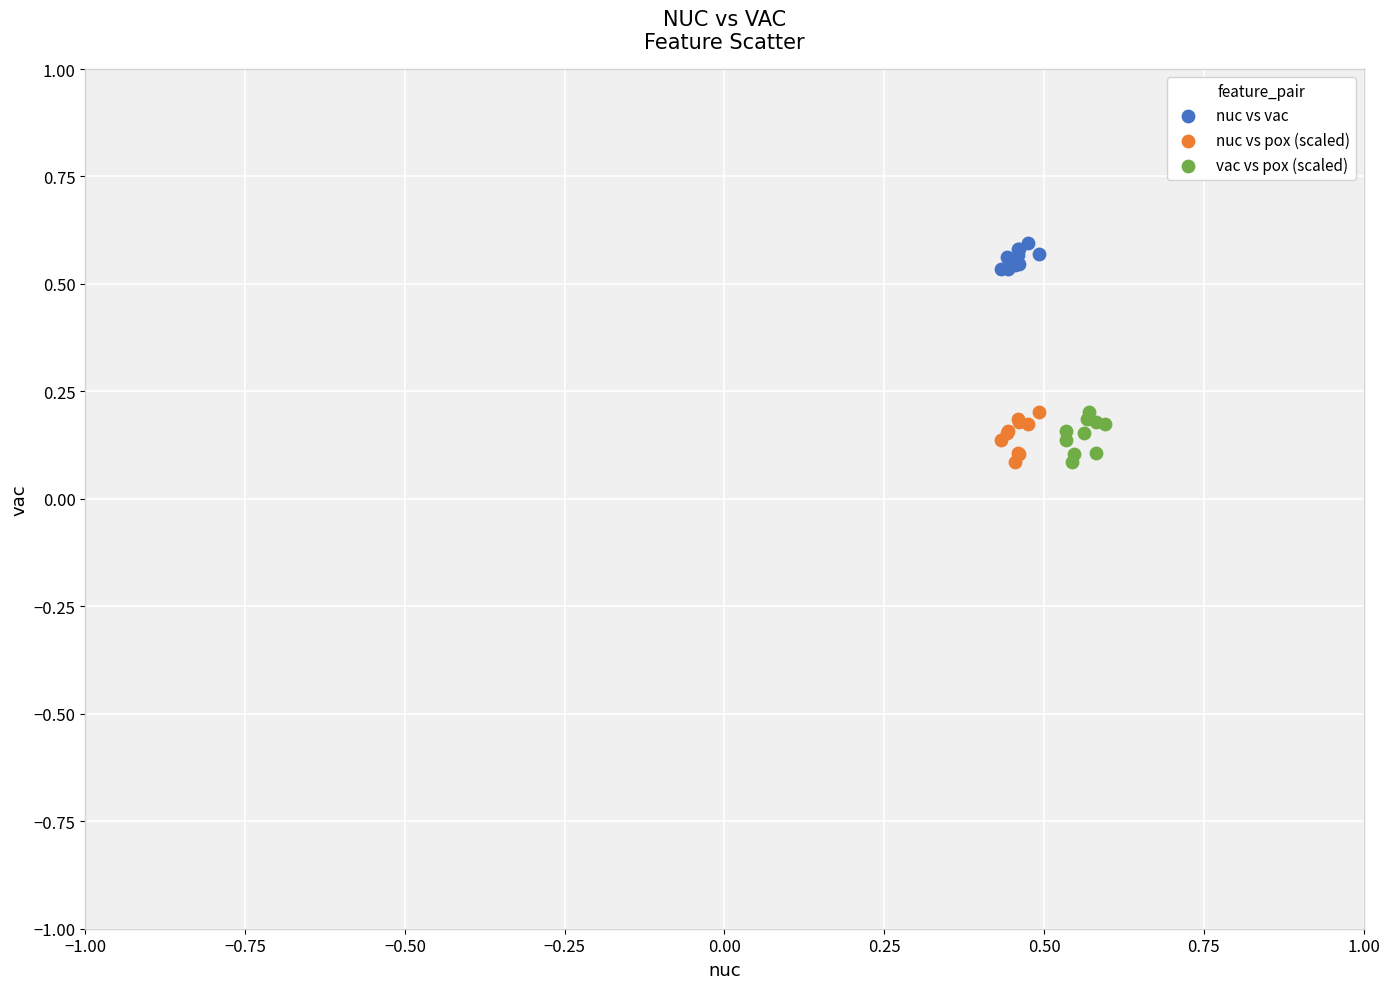

Which series reaches the maximum Y coordinate?

nuc vs vac